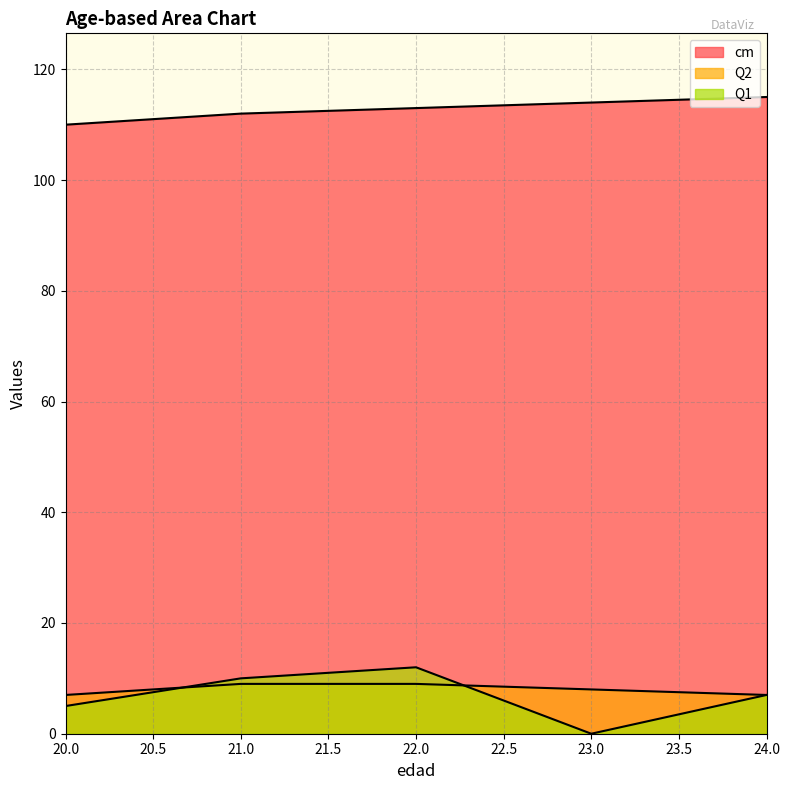

At how many categories does at least one series exceed 44?

5